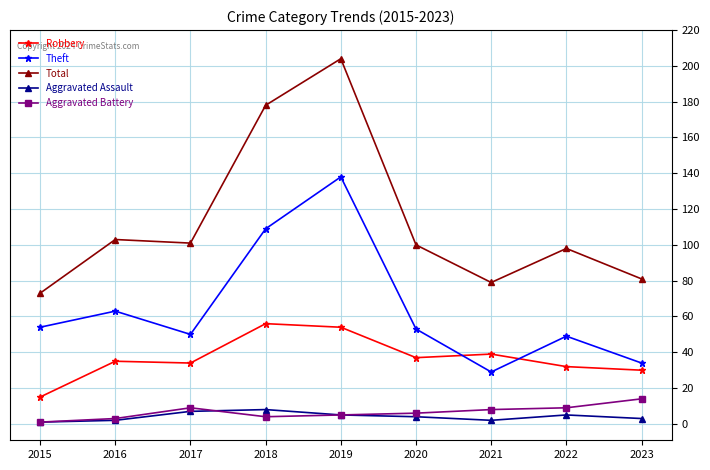

How many lines are shown in the chart?

5